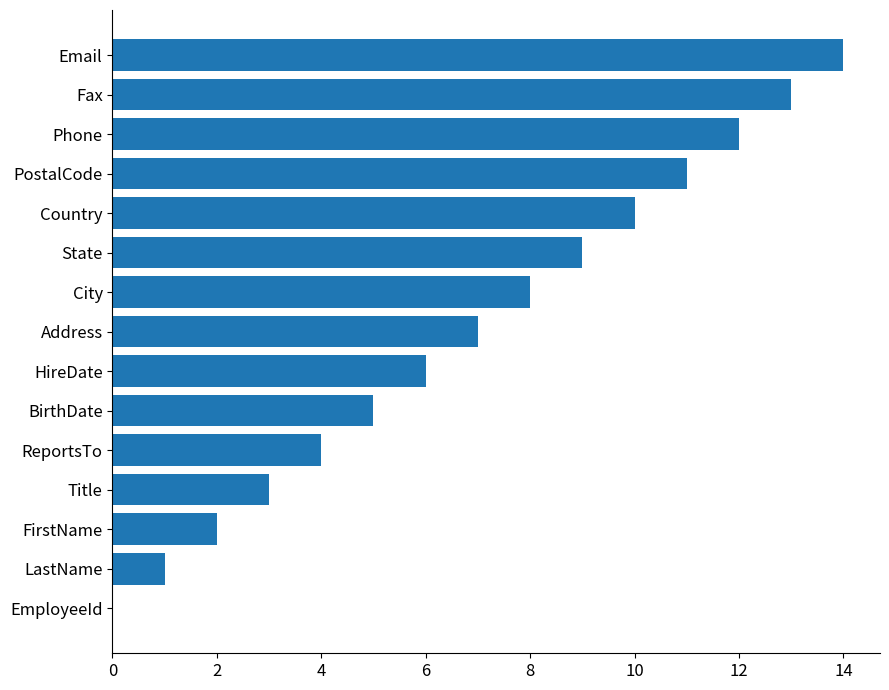

The chart shows a value of 4 at ReportsTo. True or false?

True